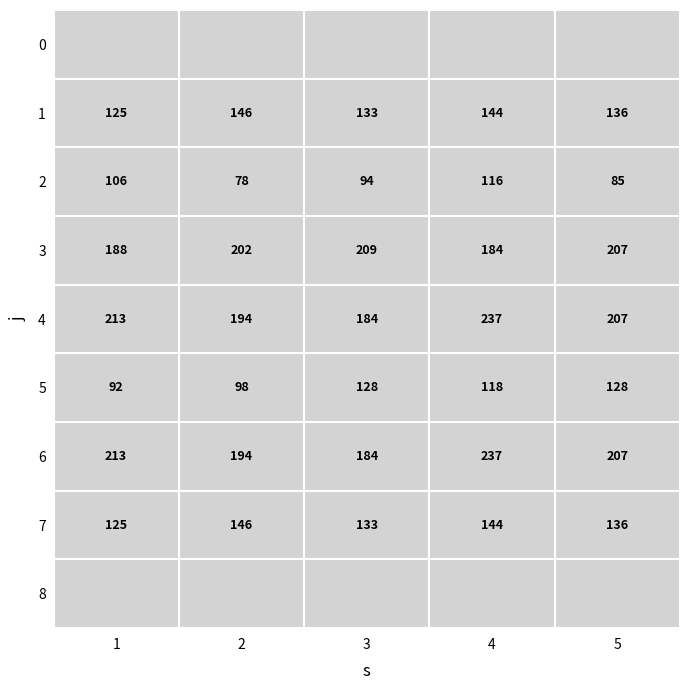

Which series has the largest range (max minus min)?

4